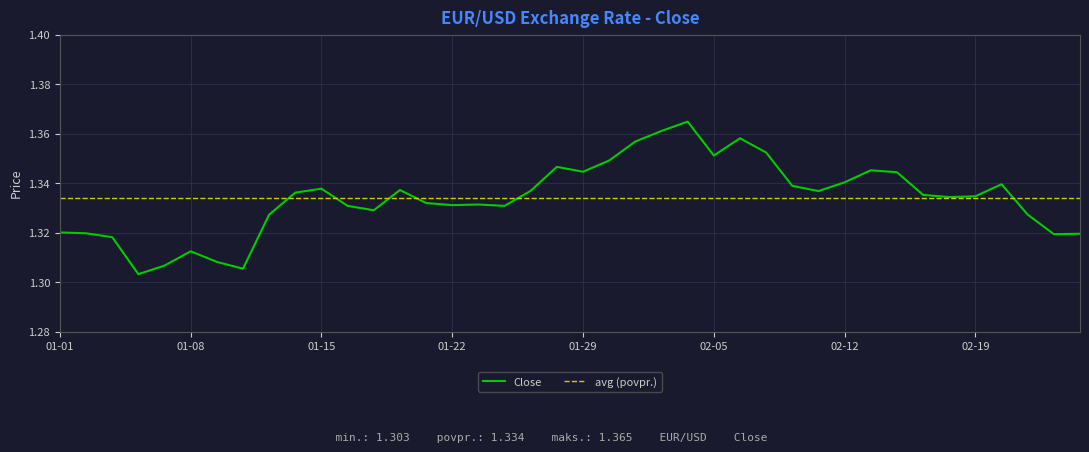

Is it true that the value at 02-19 is 0.4?

False